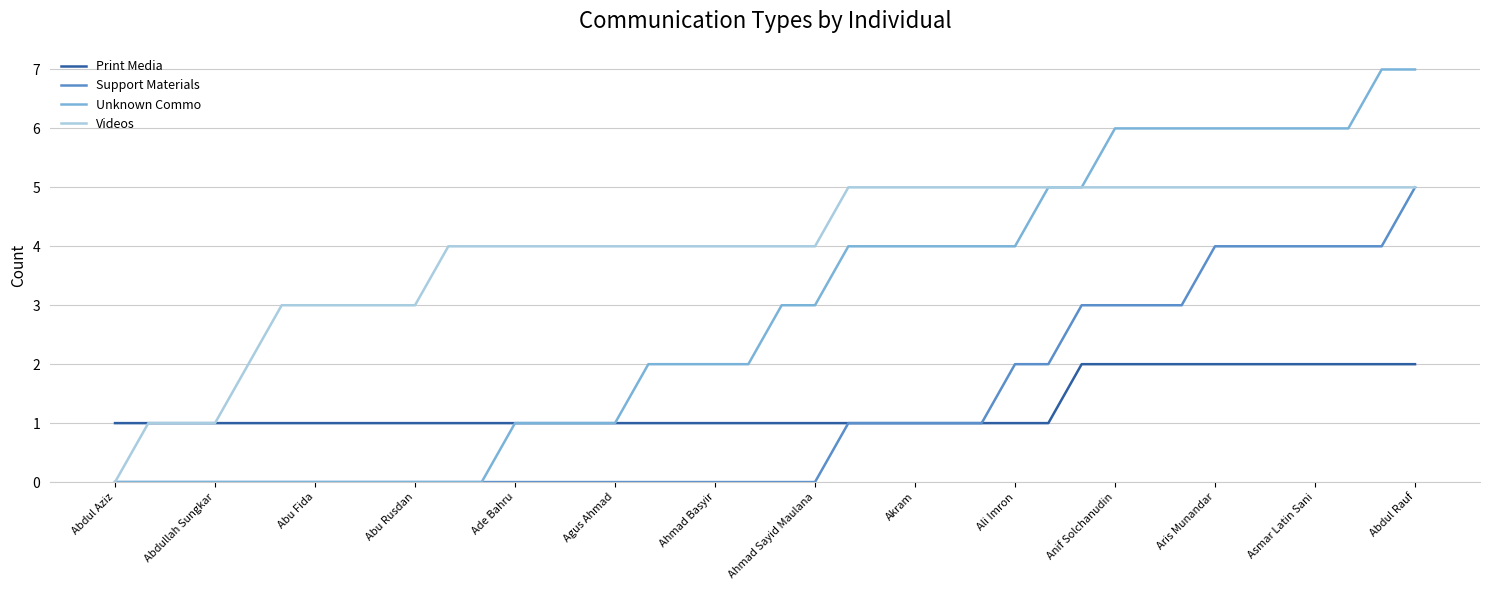

Which series has the widest spread of values?

Unknown Commo